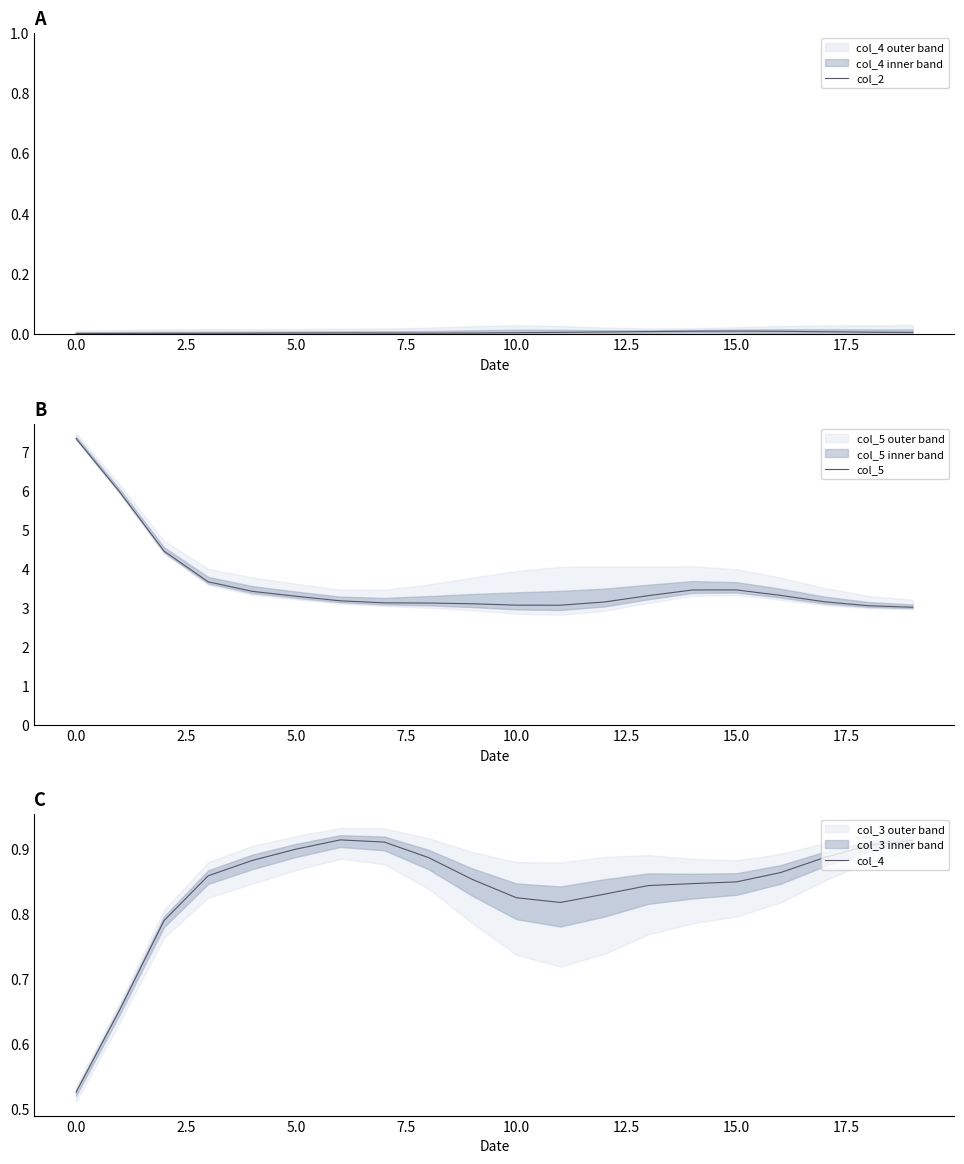

What is the approximate value of col_4 at 12?

0.8